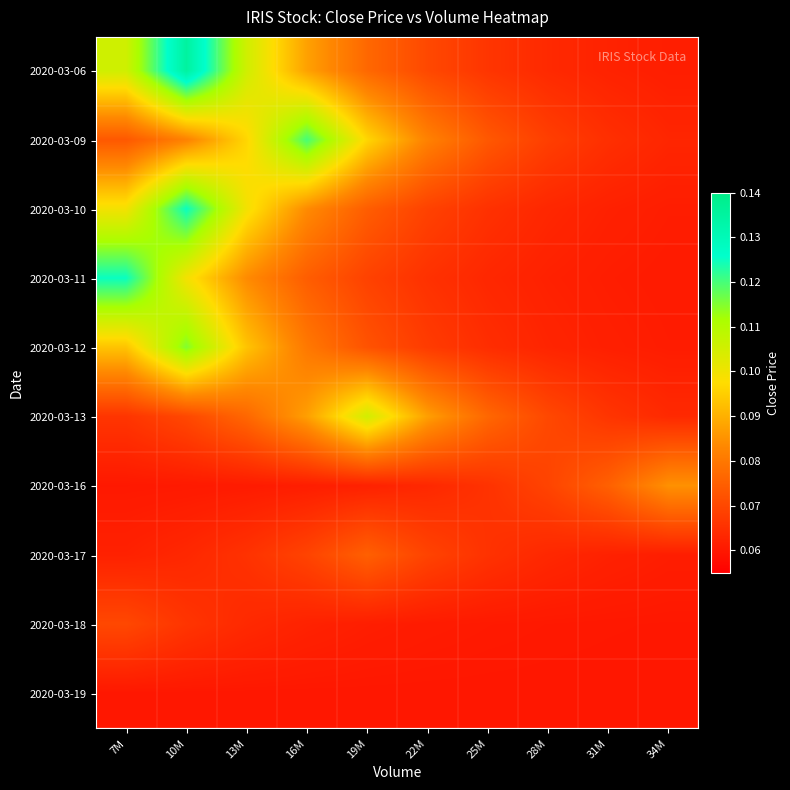

List the series in order of their peak value, highest first.

2020-03-06, 2020-03-10, 2020-03-11, 2020-03-09, 2020-03-12, 2020-03-13, 2020-03-16, 2020-03-17, 2020-03-18, 2020-03-19